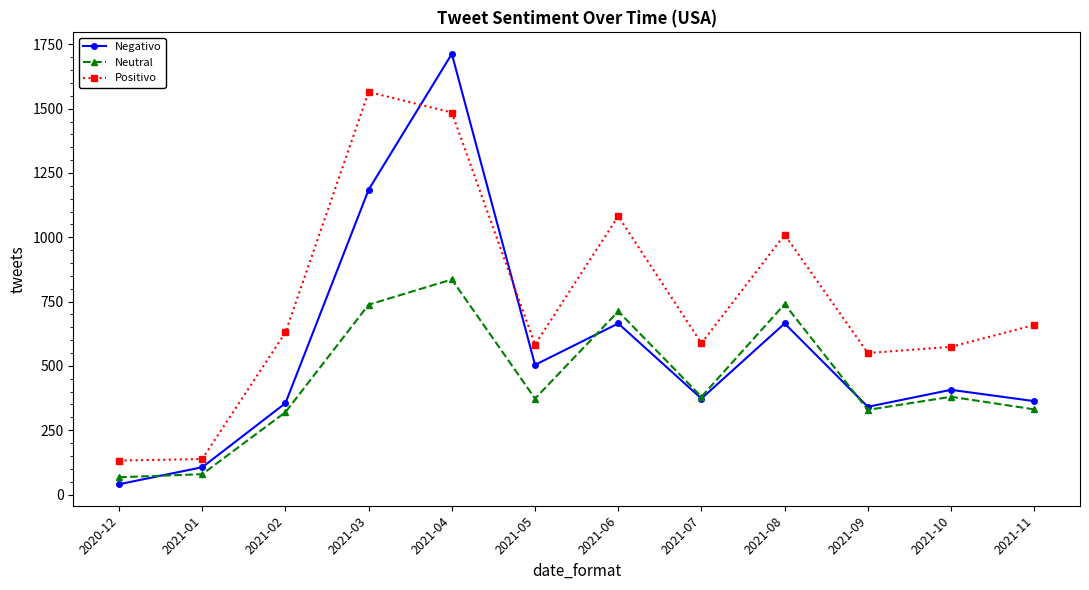

Between which two adjacent categories do Neutral and Negativo first intersect?

2020-12 and 2021-01